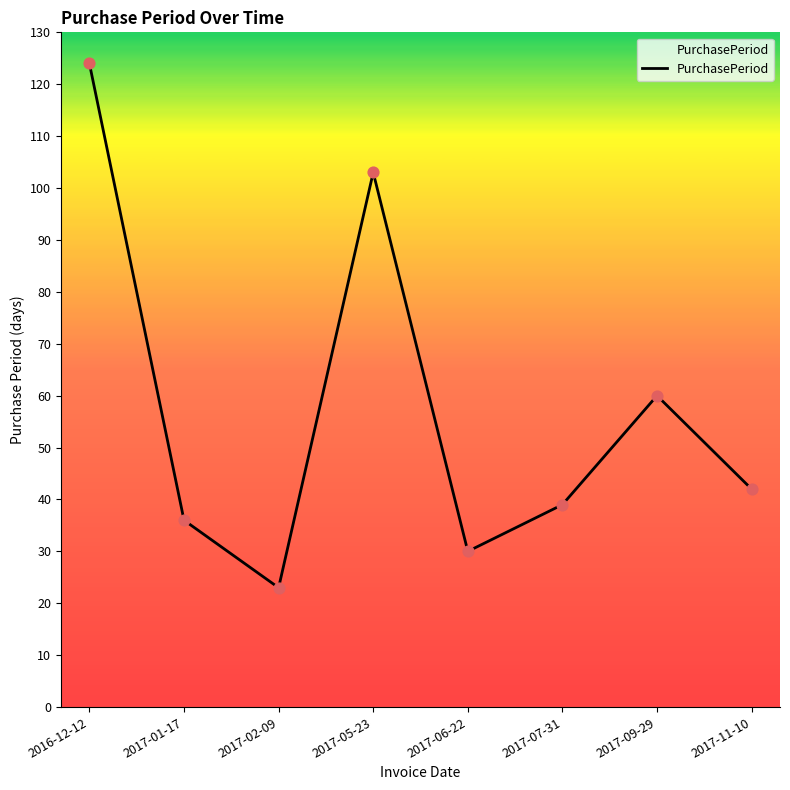

What is the ratio of the value at 2017-07-31 to the value at 2017-06-22?

1.3